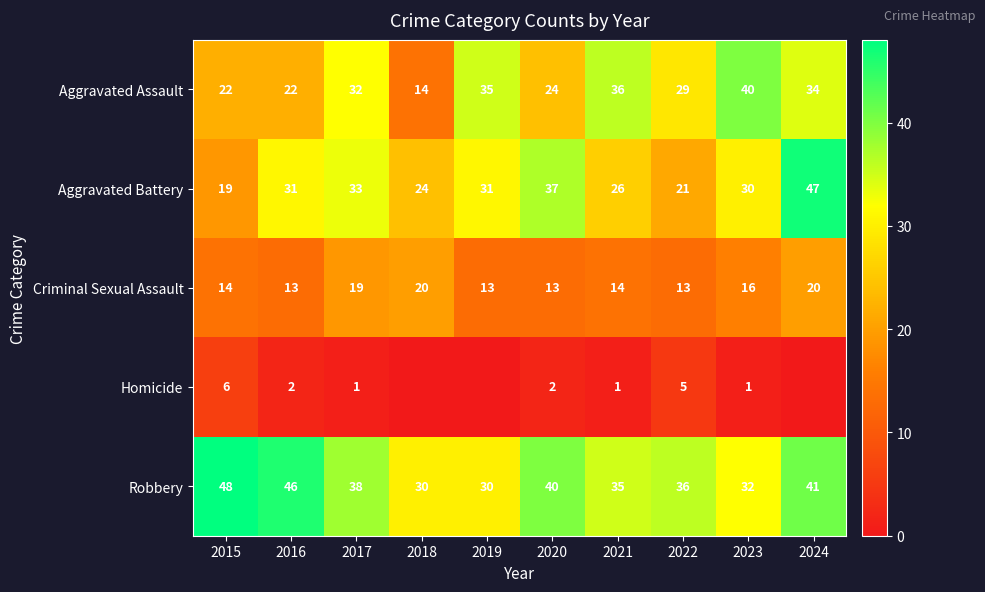

Between 2019 and 2021, which is larger?

2021